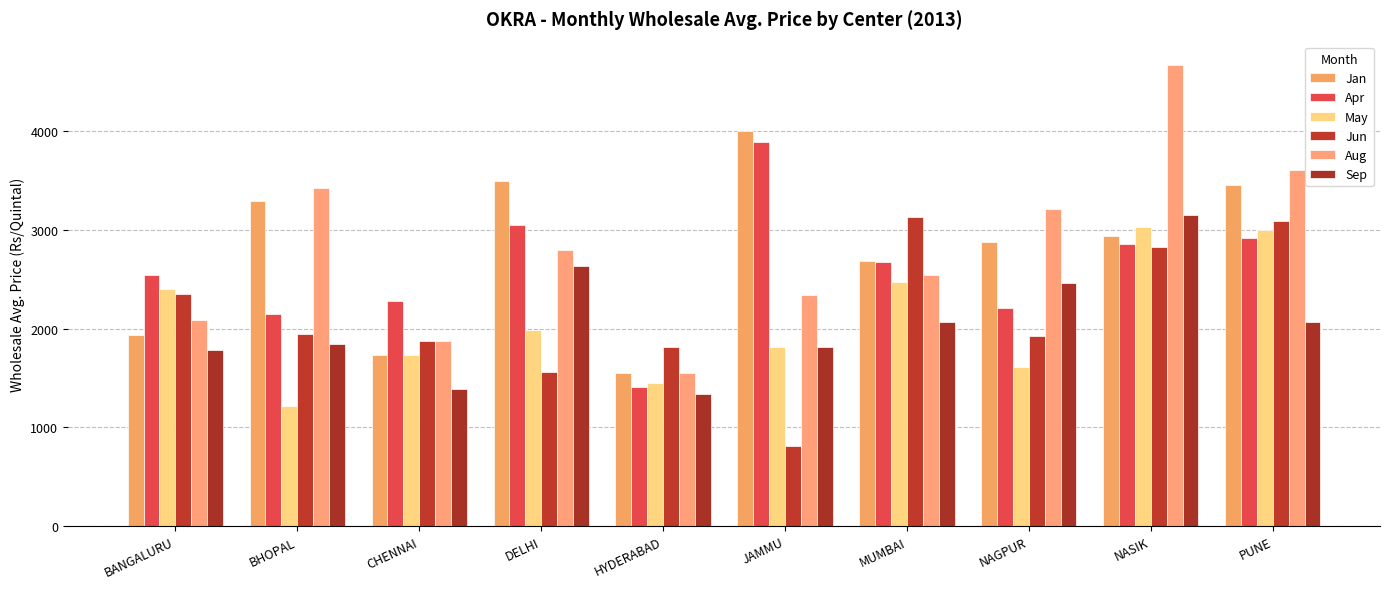

How many data points in Apr are less than 2679?

5